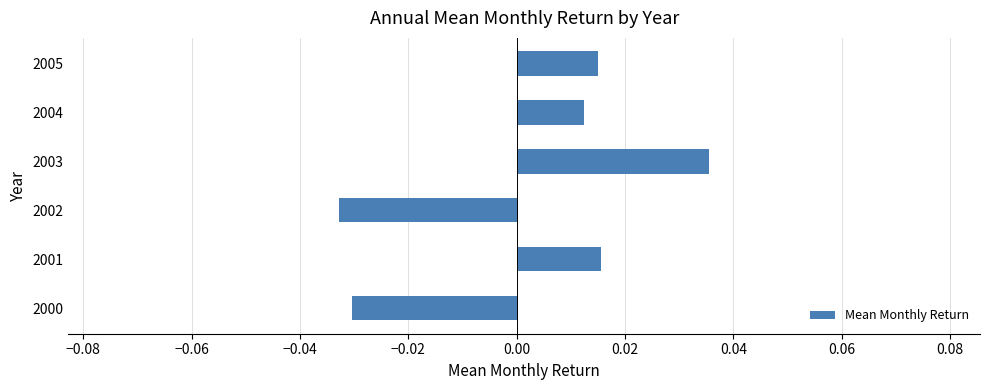

What is the difference between the maximum and second lowest values?

0.1